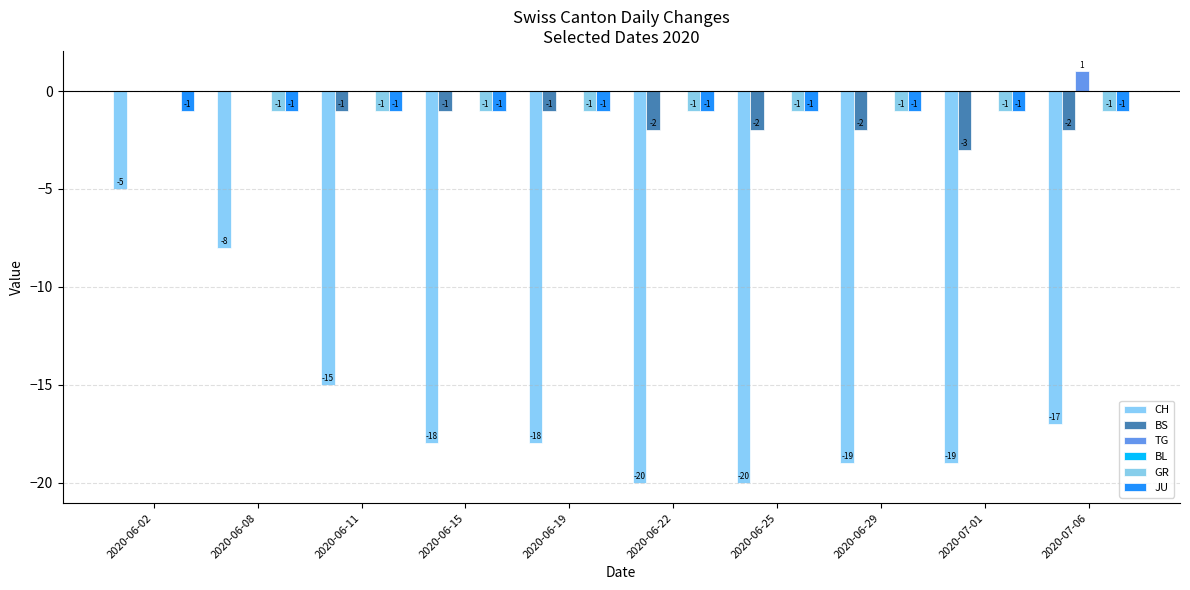

How many groups of bars are there?

10